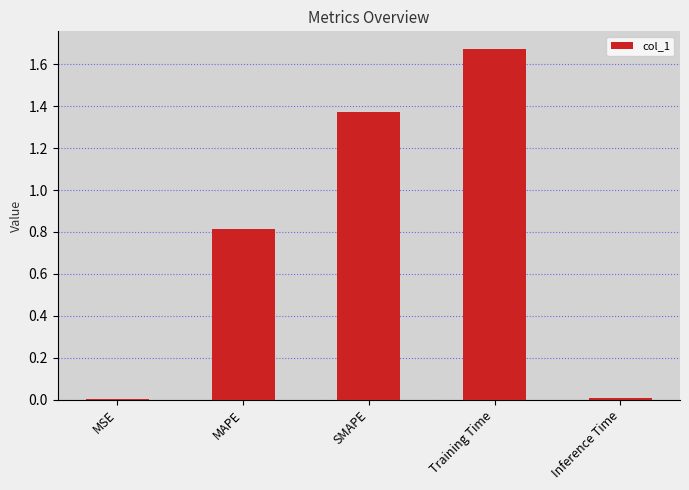

True or false: the data shows 2.4 at Training Time.

False